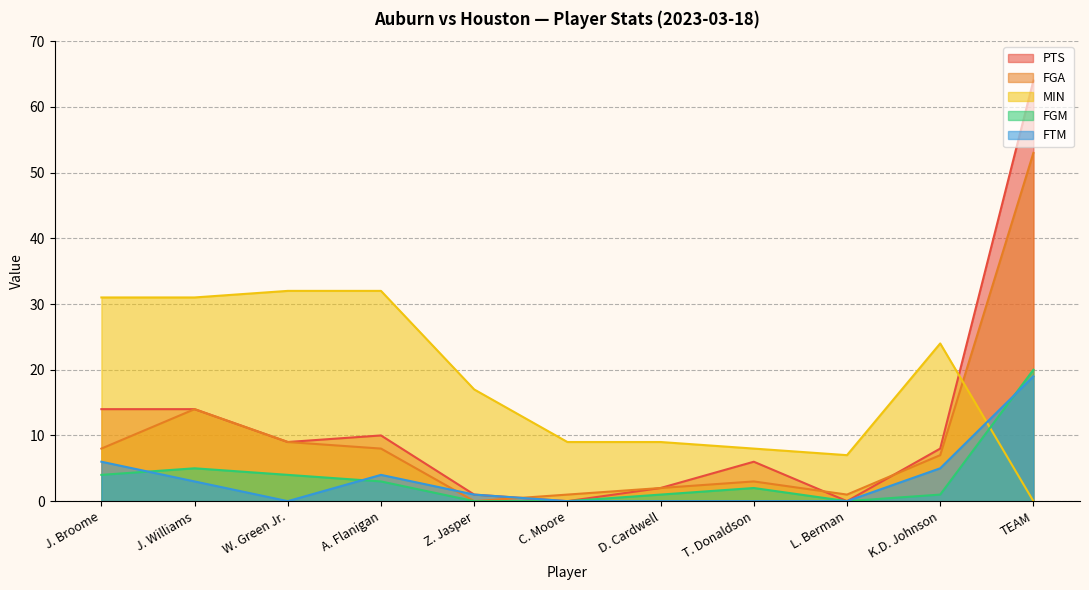

Which series ends up on top after the final intersection of MIN and PTS?

PTS